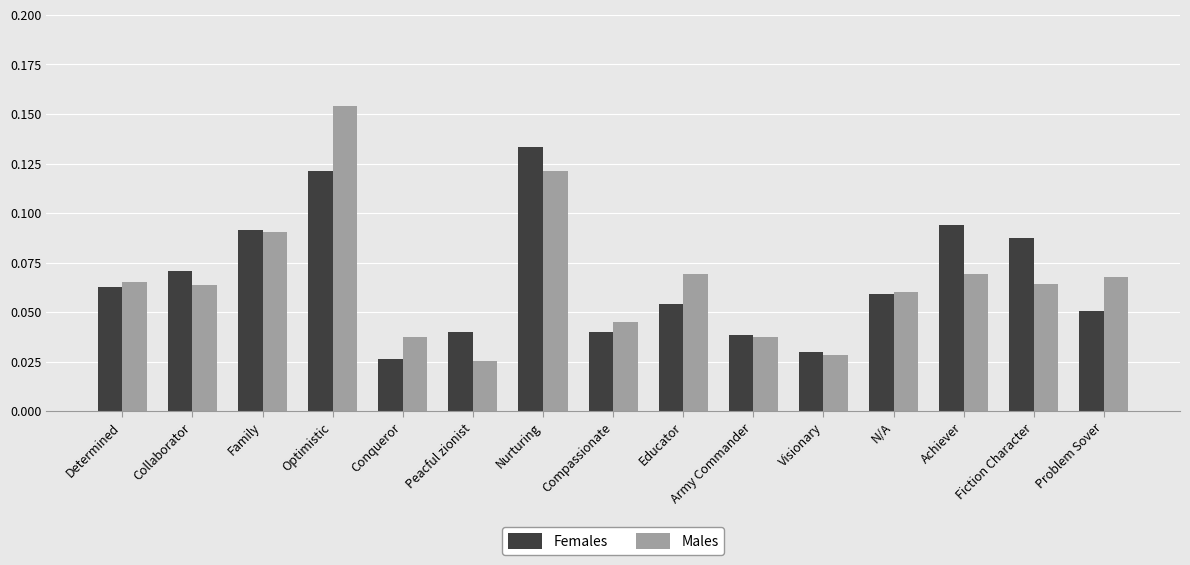

True or false: Females has a value of 0.0 at N/A.

False